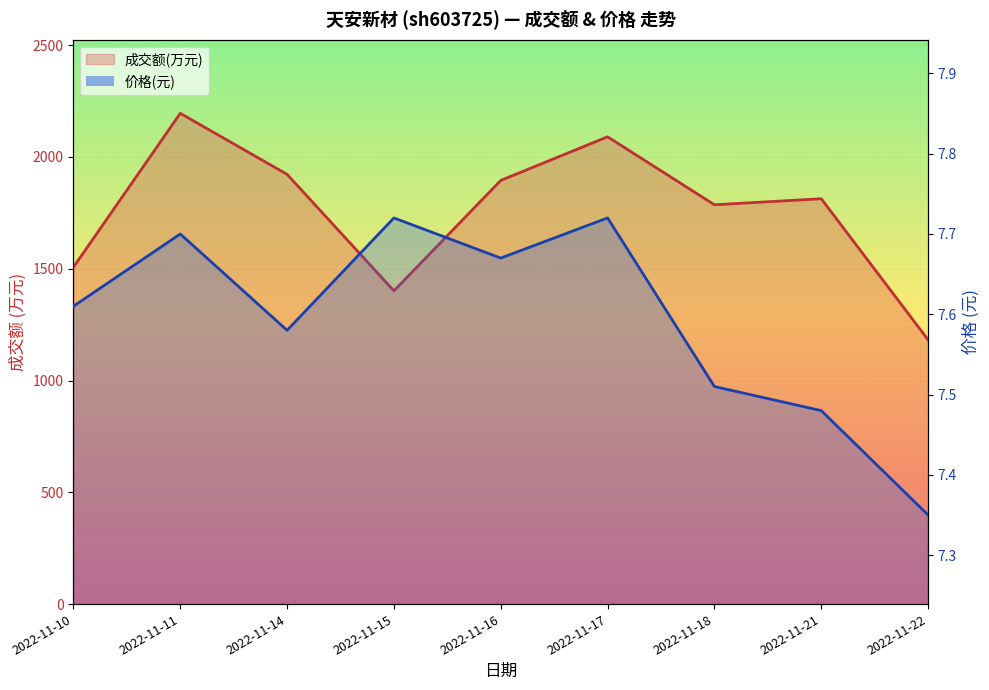

Between 2022-11-15 and 2022-11-22, which series saw the biggest shift?

成交额(万元)